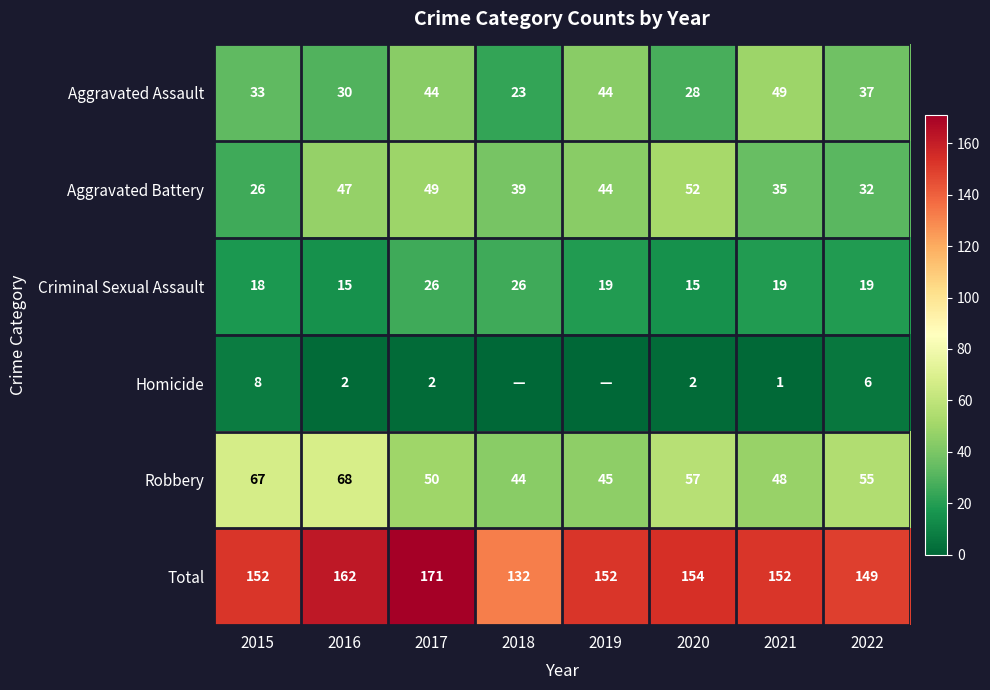

What is the sum of all Criminal Sexual Assault values?

157